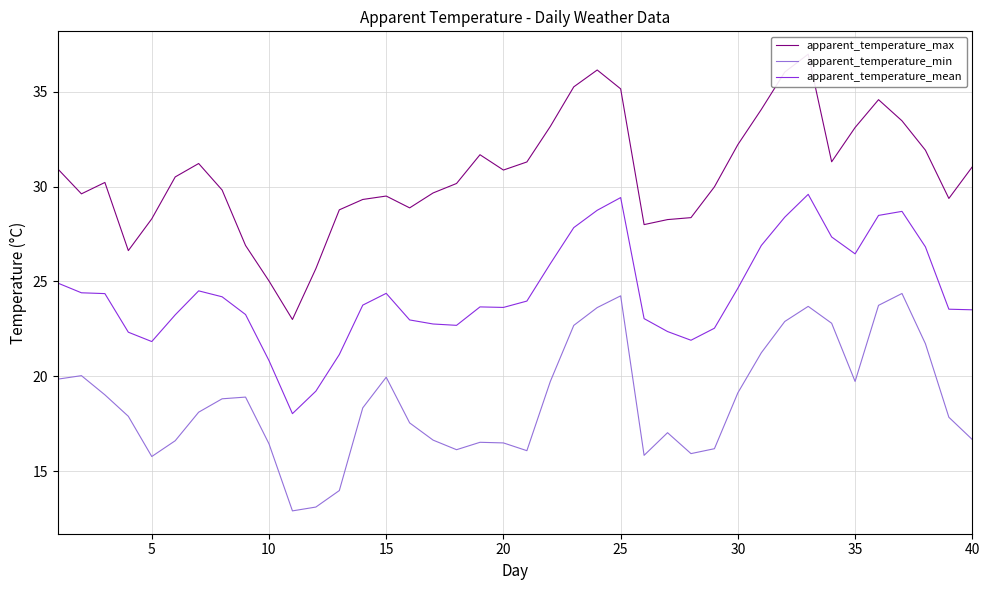

In apparent_temperature_max, how many points are higher than both neighbors (excluding endpoints)?

7